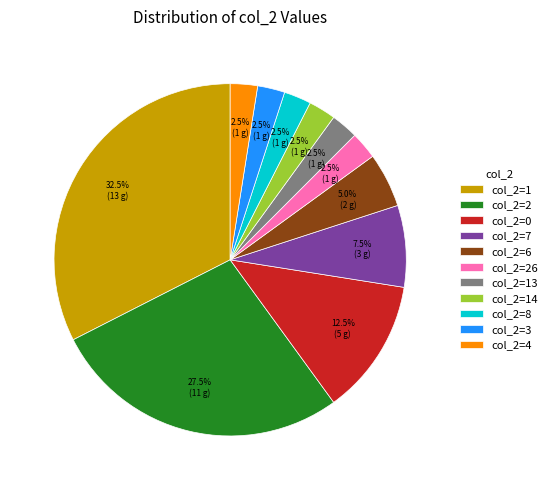

Does any single category account for the majority?

No